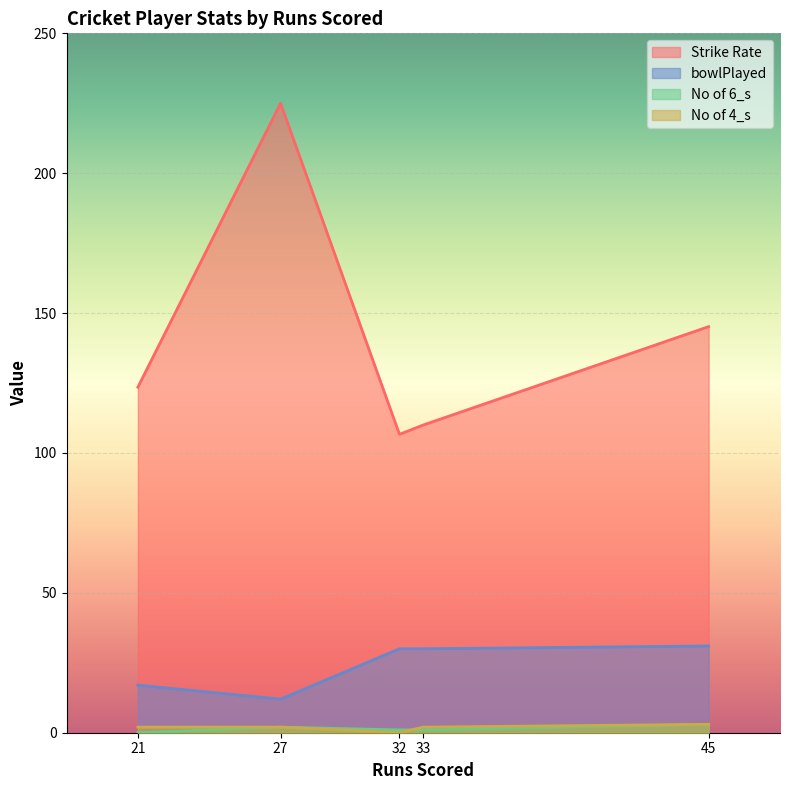

What is the total value across all series at 45?

182.2